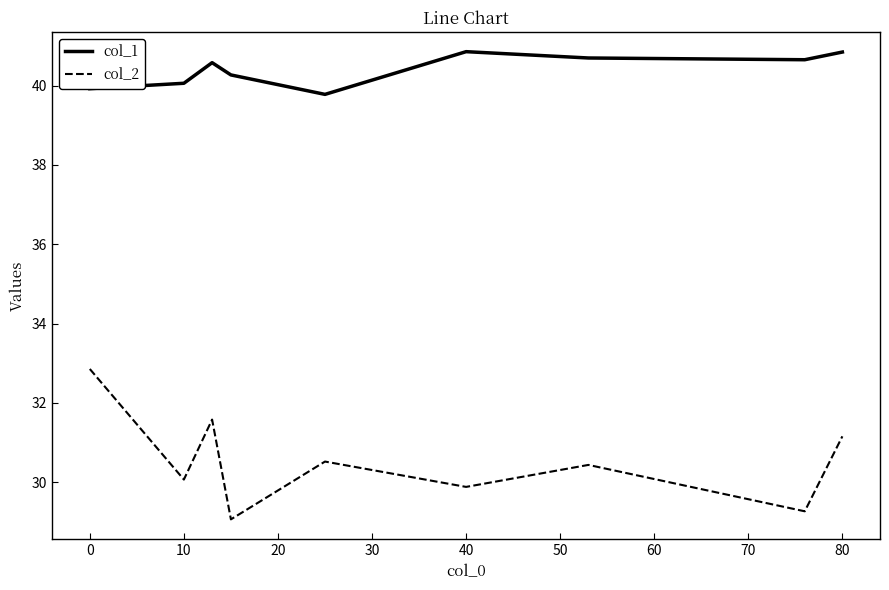

What is the highest value of the col_1 series?

40.9